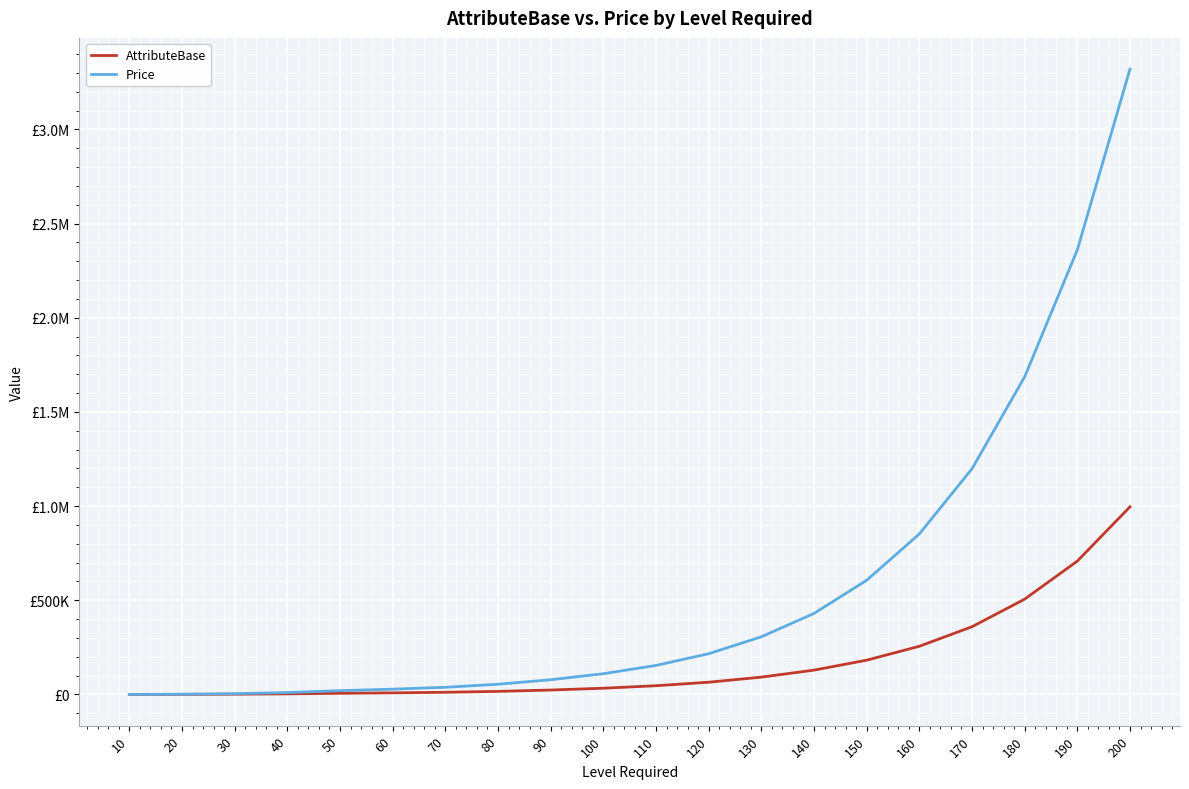

Does the chart display data point markers on the line(s)?

No